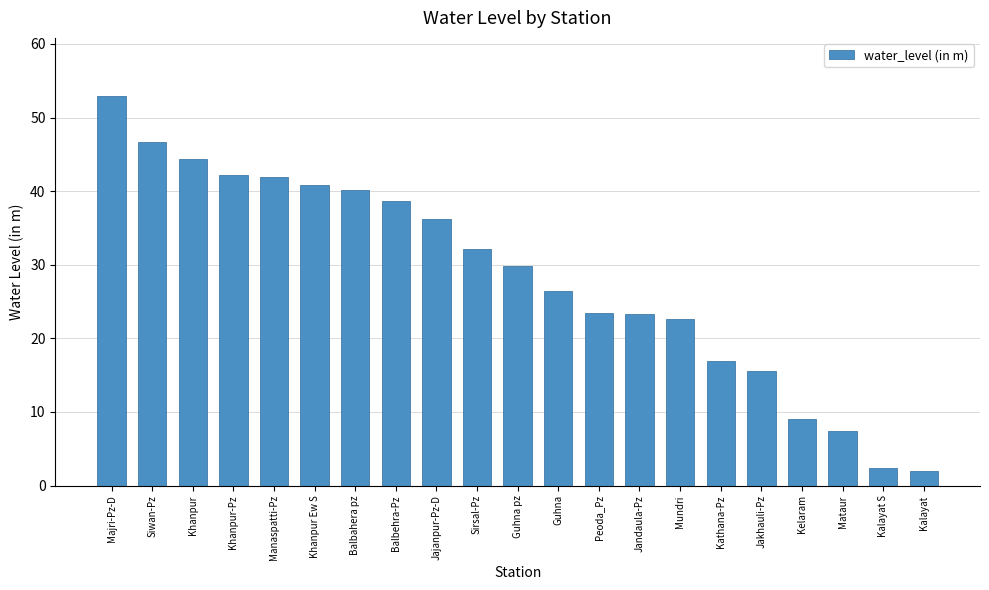

What is the maximum value shown in the chart?

52.9